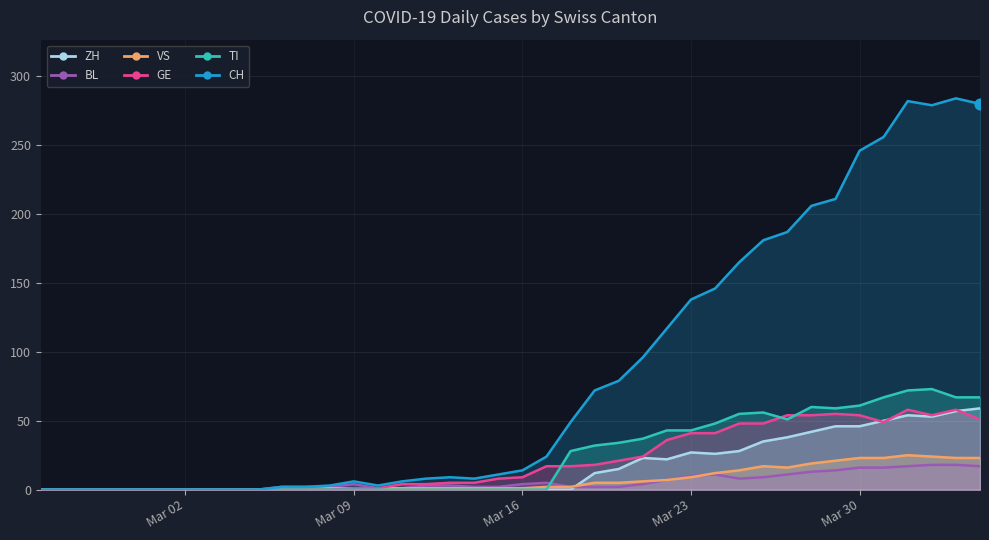

Is the value of GE at 13 greater than the value of VS at Mar 09?

Yes